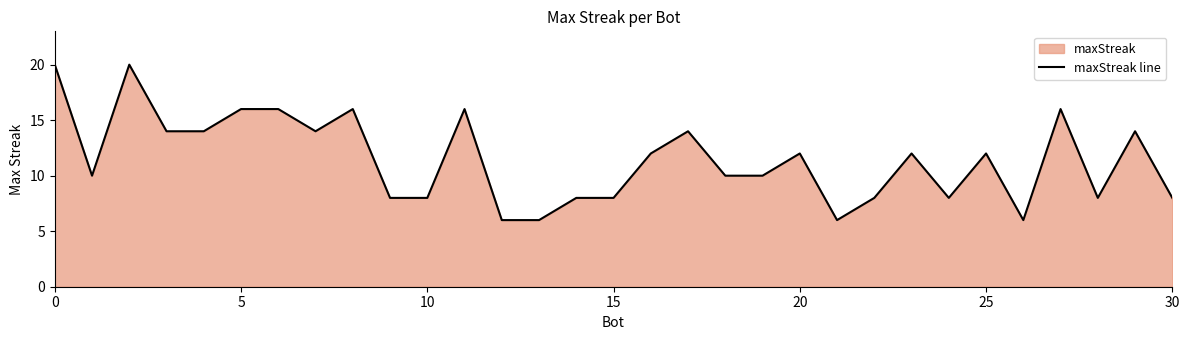

The value at 23 is 6. True or false?

False